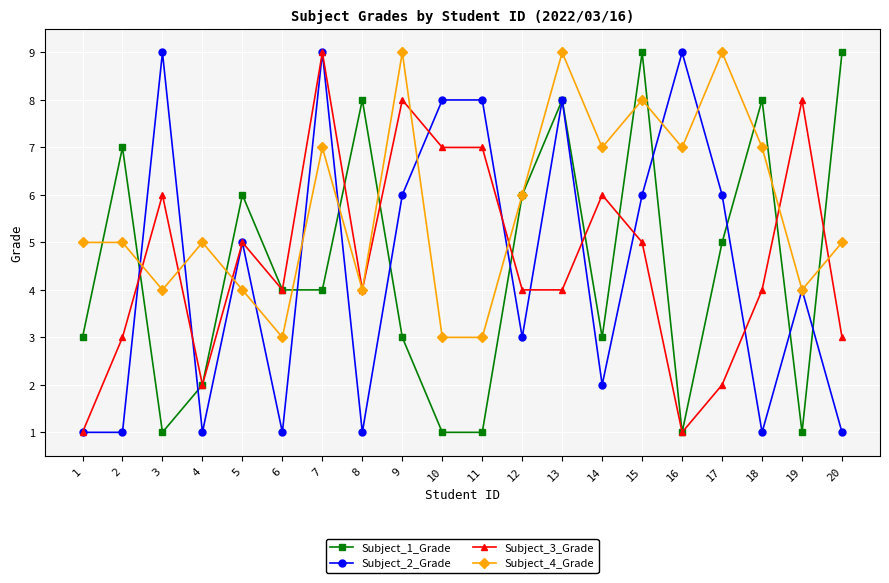

Which series changed the most between 11 and 17?

Subject_4_Grade